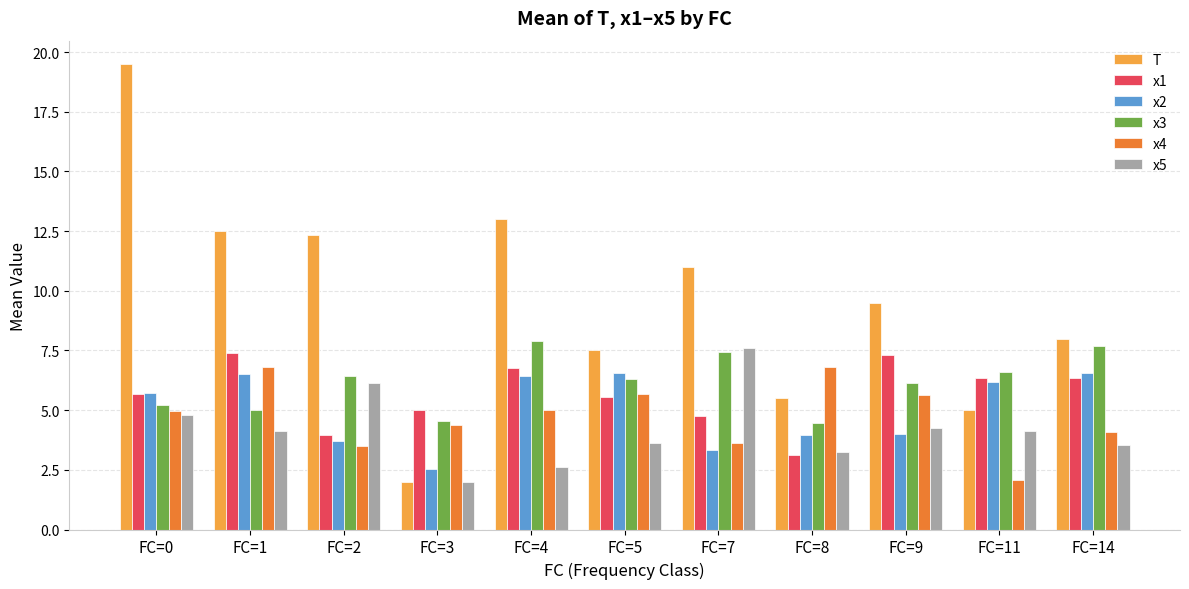

At which category does the chart reach its peak across all series?

FC=0